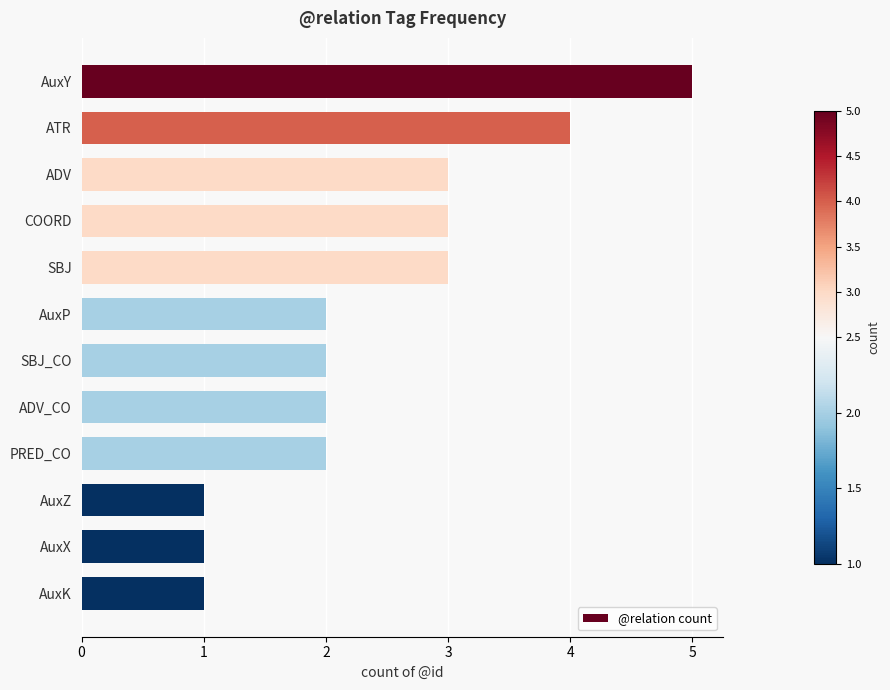

The value at COORD is 3. True or false?

True